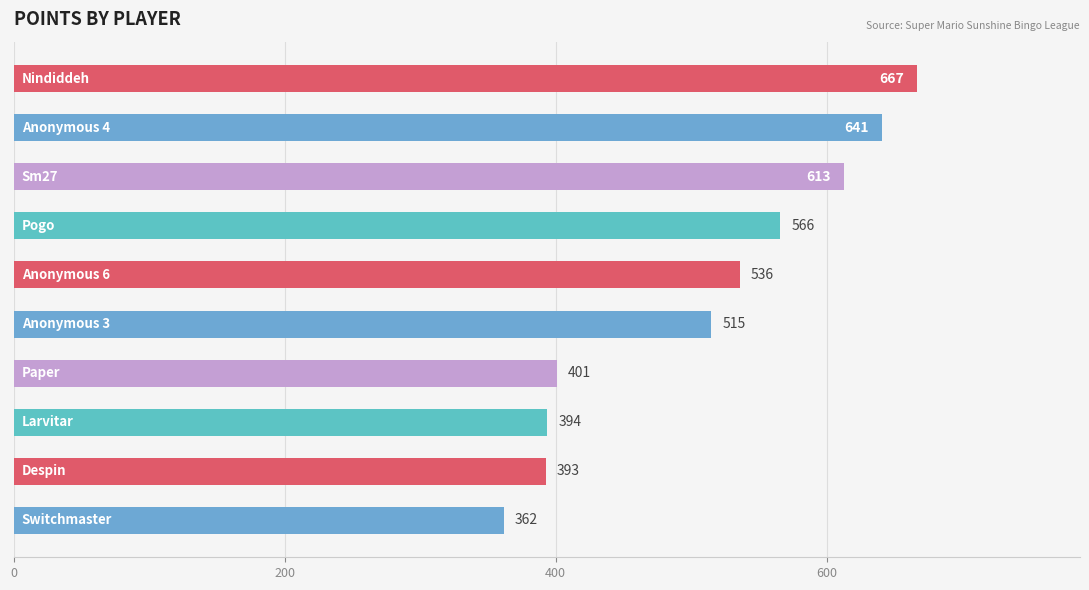

Reading top to bottom, transcribe all the data shown in this chart.

667	641	613	566	536	515	401	394	393	362